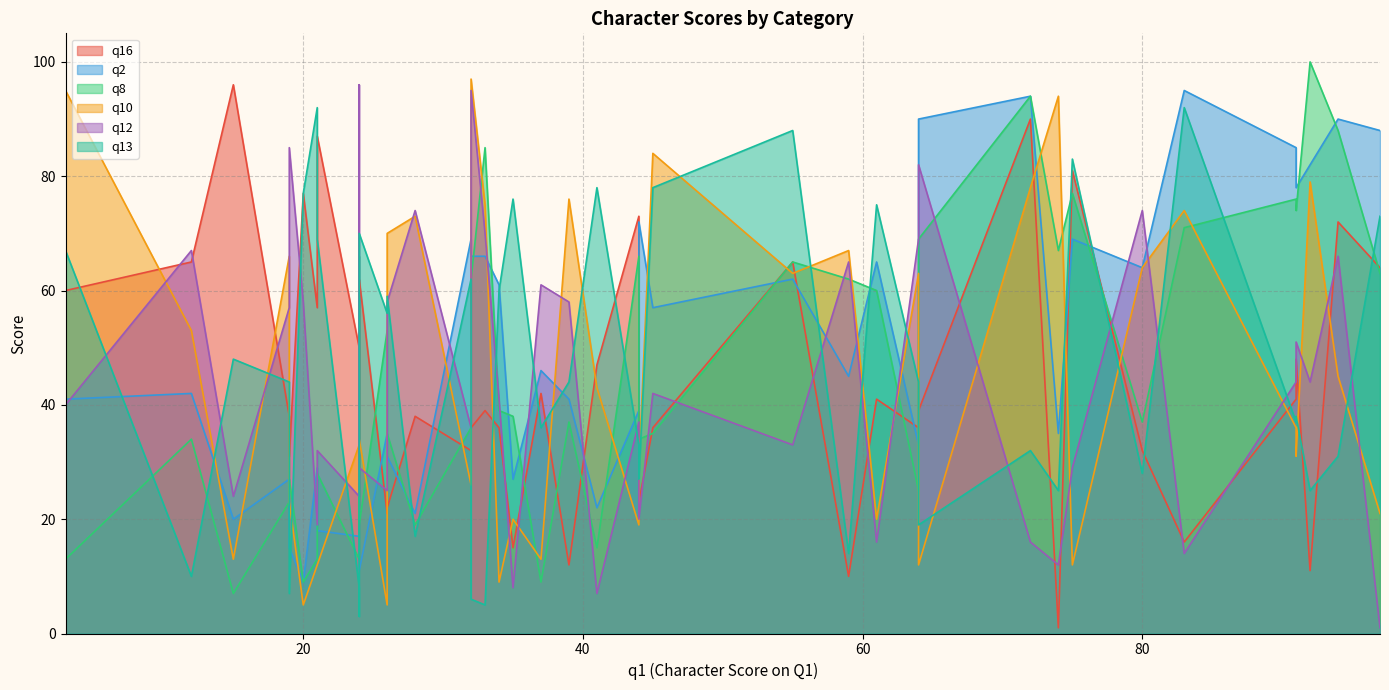

Does the chart display data point markers on the line(s)?

No